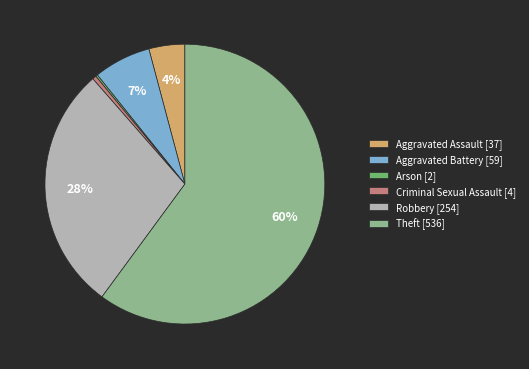

True or false: Robbery accounts for 28% of the total.

True